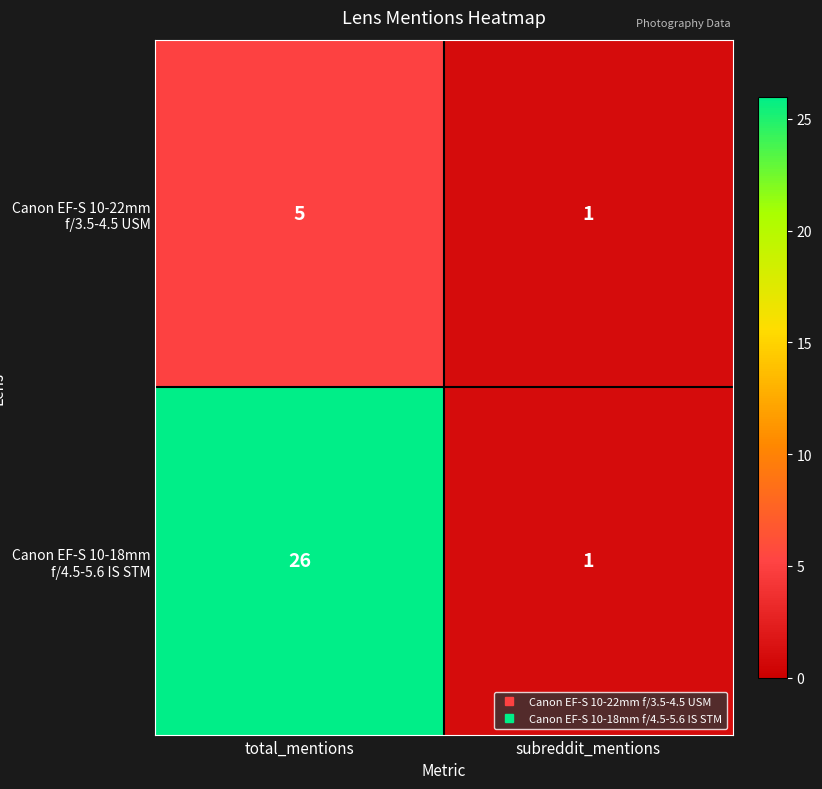

What is the sum of the Canon EF-S 10-18mm f/4.5-5.6 IS STM values at total_mentions and subreddit_mentions?

27